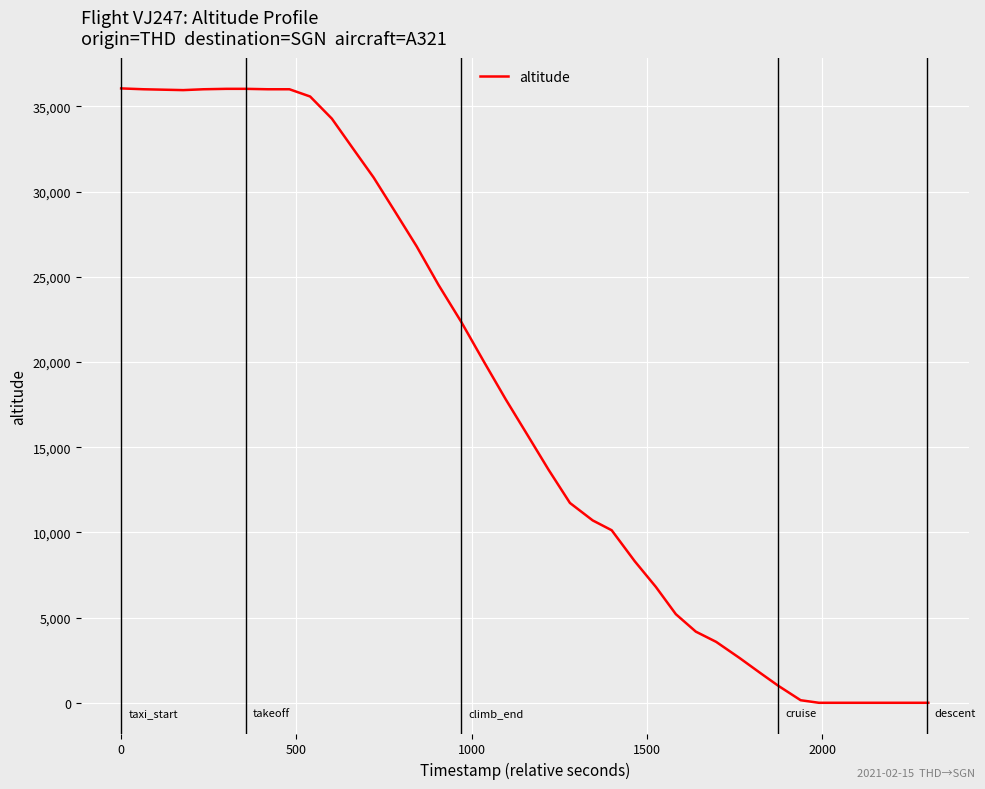

What is the difference between the maximum and minimum values?

36050